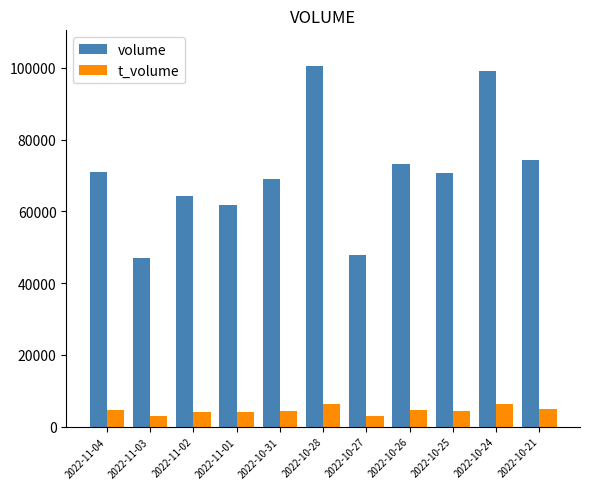

Rank the series by their maximum value, from lowest to highest.

t_volume, volume